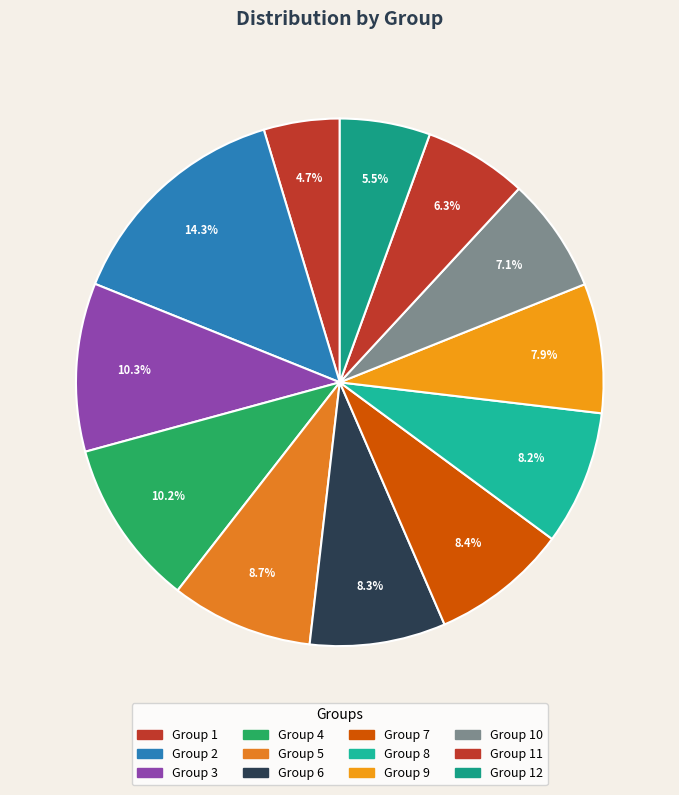

How many segments does this pie chart have?

12